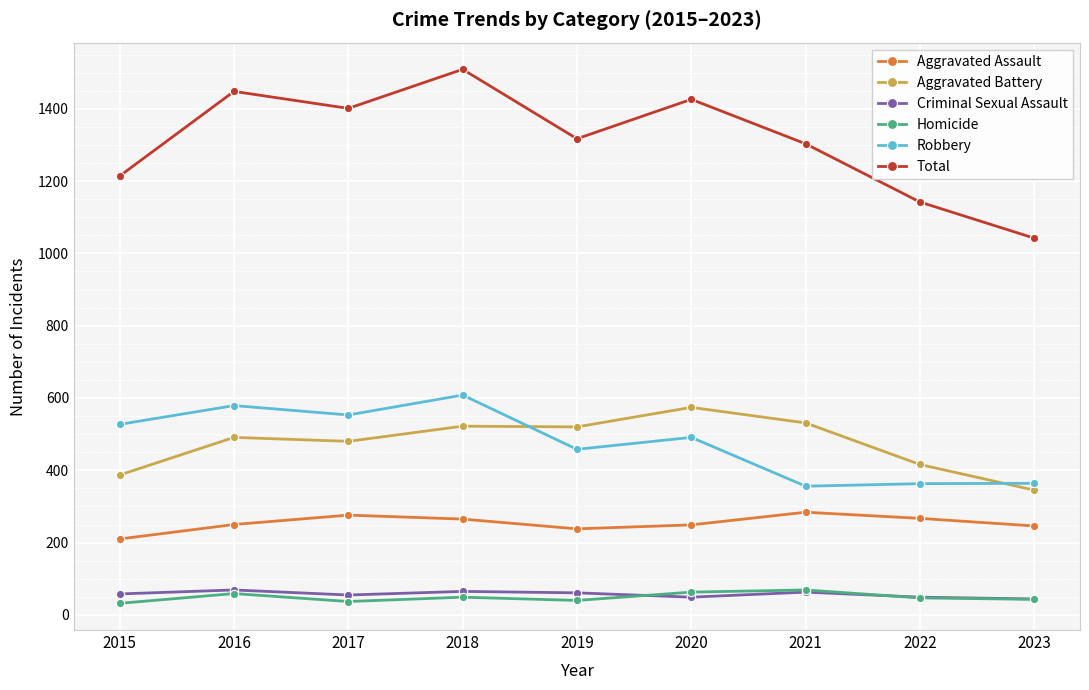

What is the value of the Aggravated Assault point at the 5th from the left?

238